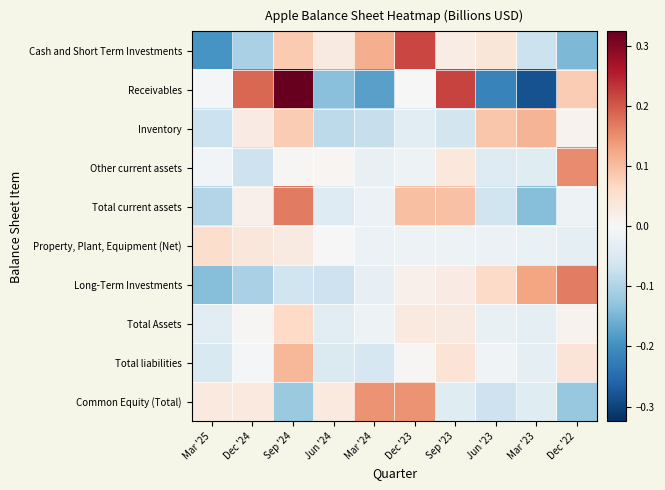

At which category is the sum across all series the highest?

Sep '24